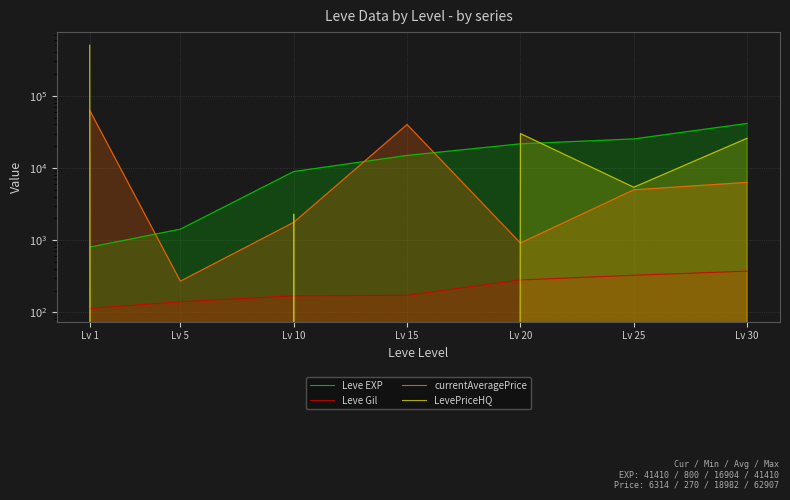

What is the highest value of the currentAveragePrice series?

62907.3